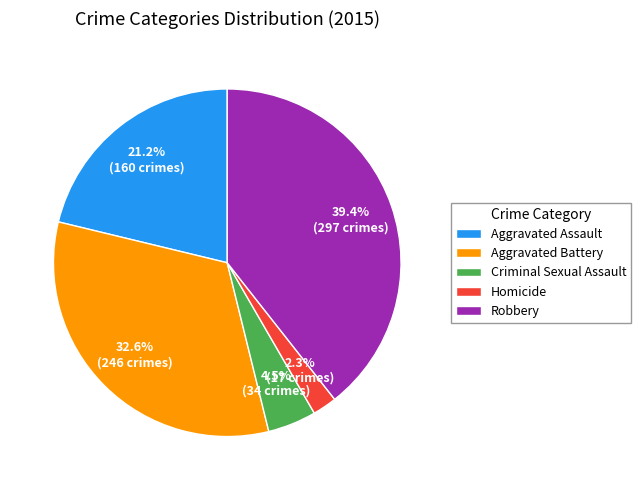

Which category has the biggest portion of the pie?

Robbery